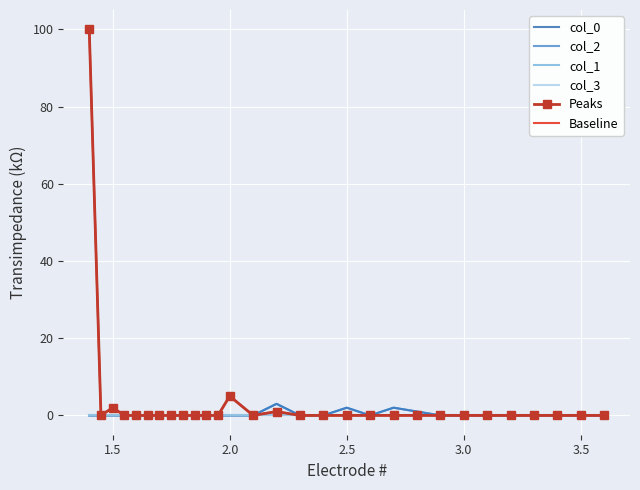

At how many categories does at least one series exceed 98?

1